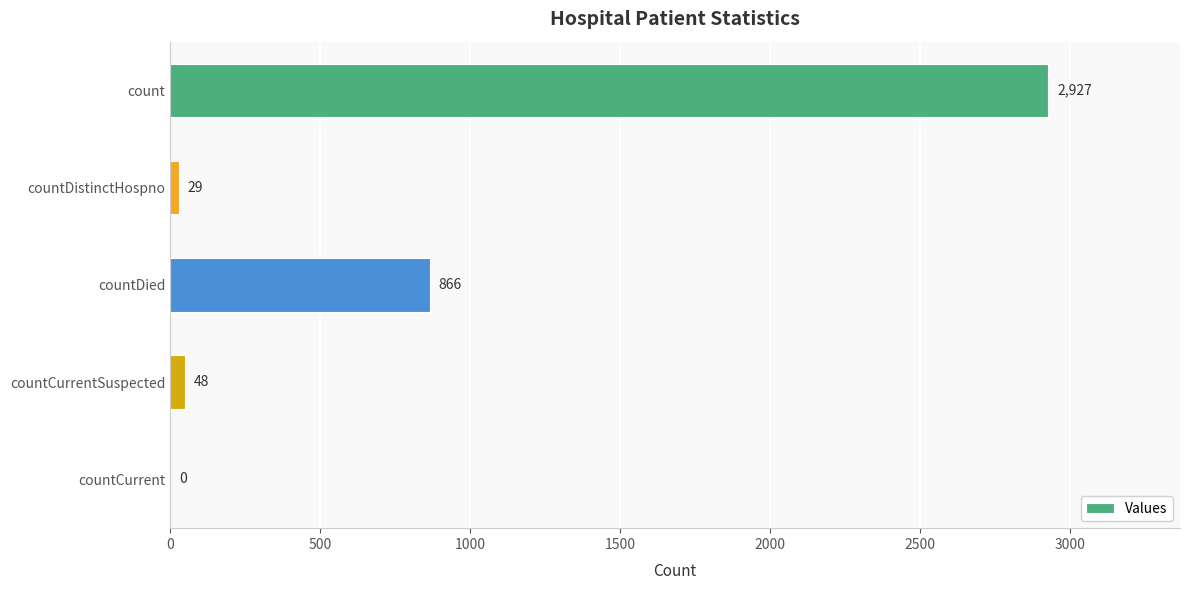

What is the ratio of the value at countDied to the value at countDistinctHospno?

29.9